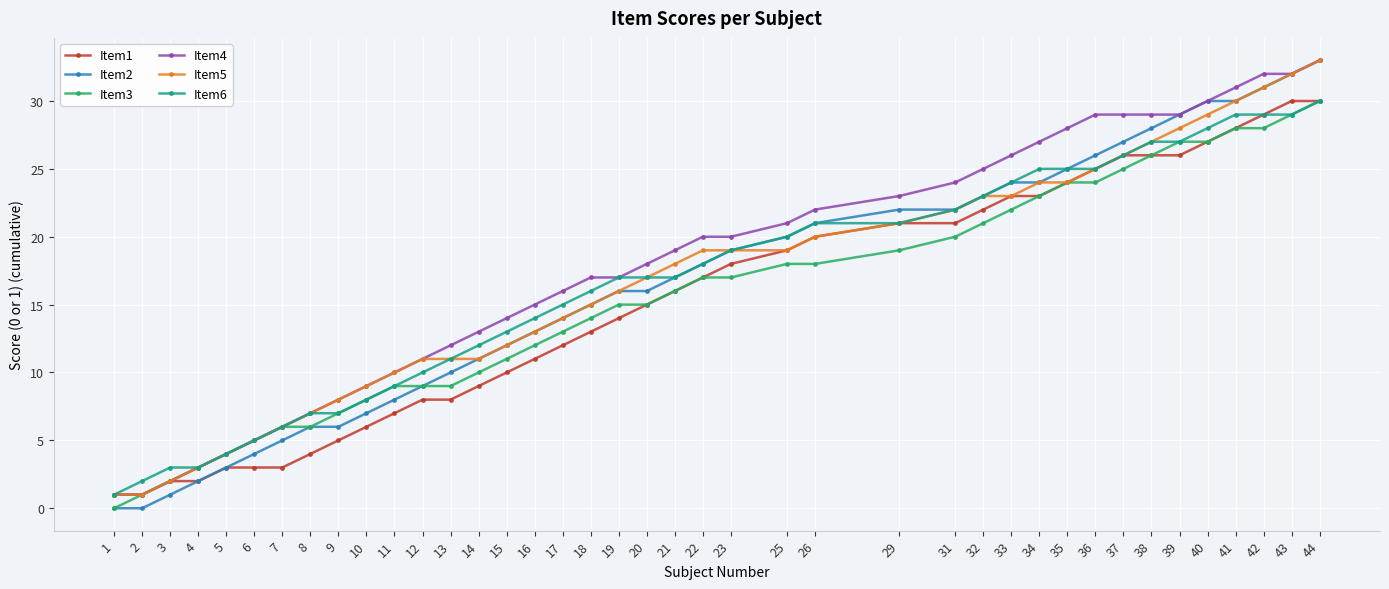

What is the maximum value shown in the chart?

33